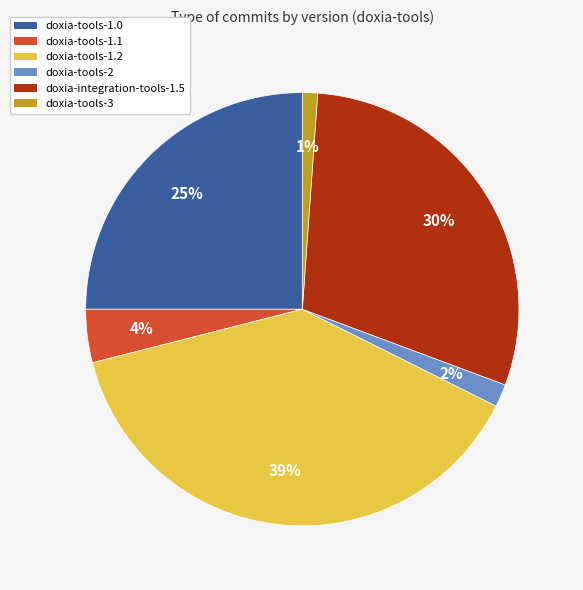

Do doxia-tools-1.1 and doxia-tools-2 together represent more than half of the pie?

No